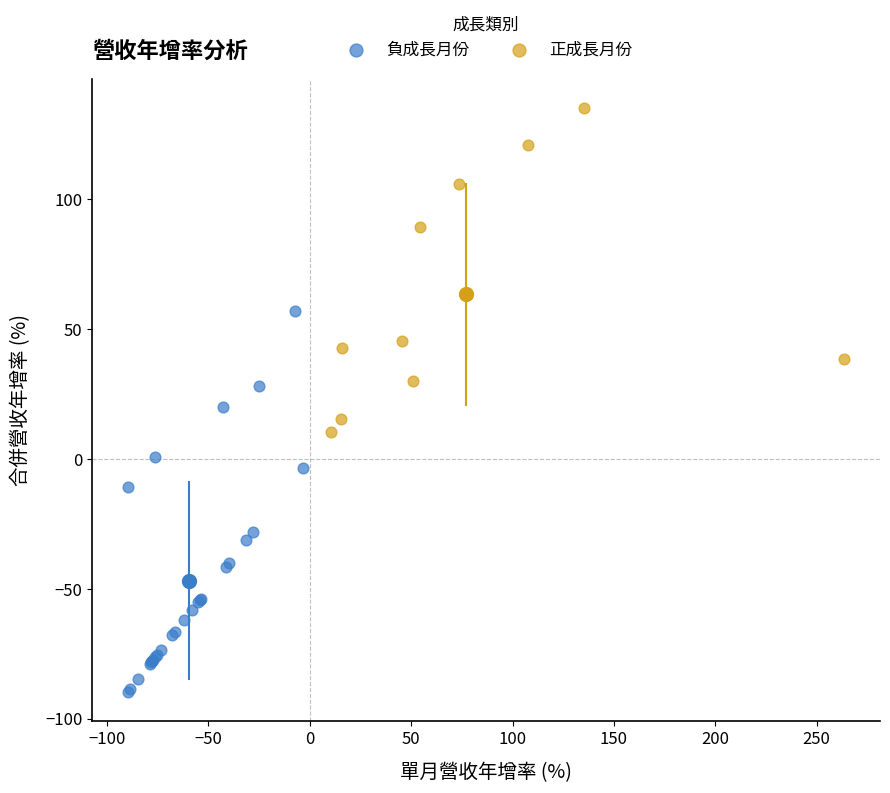

Which series reaches the maximum Y coordinate?

正成長月份